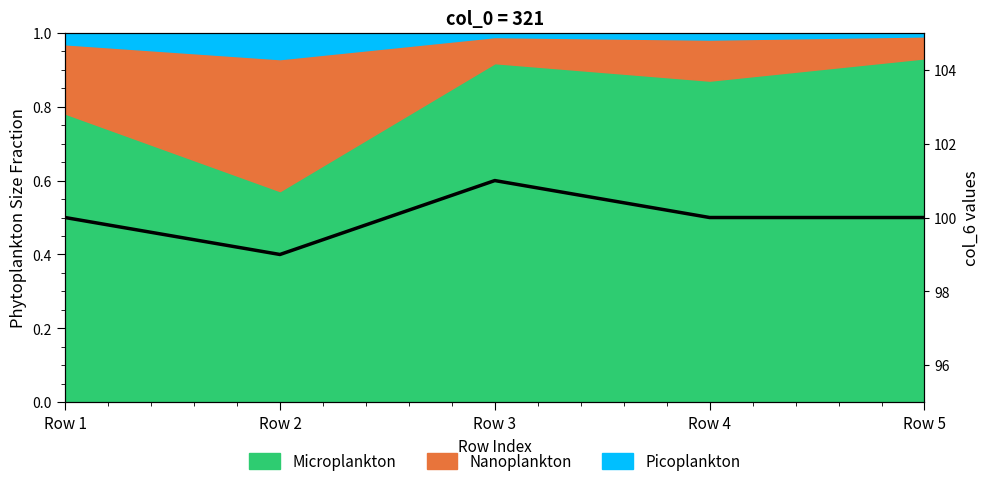

True or false: the data has more than 1 interior local peaks.

False